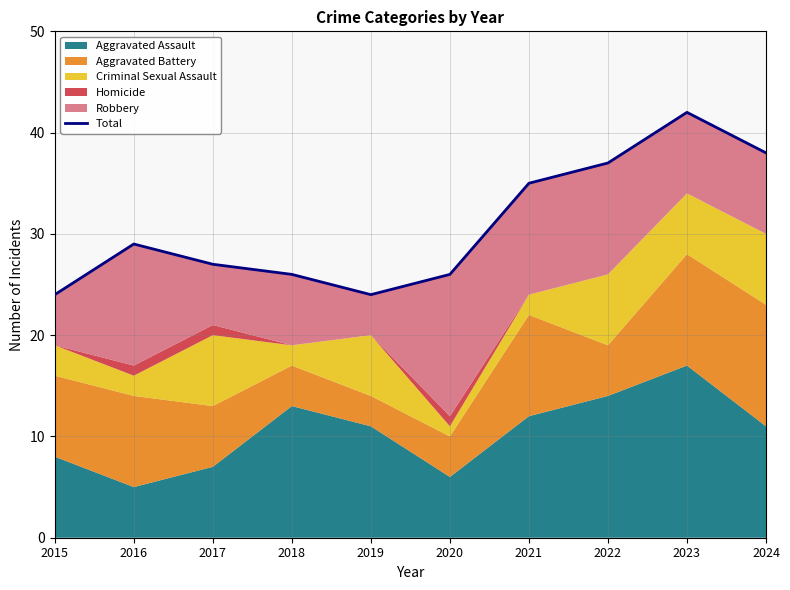

Approximately how many times larger is the value at 2021 compared to 2022?

0.9